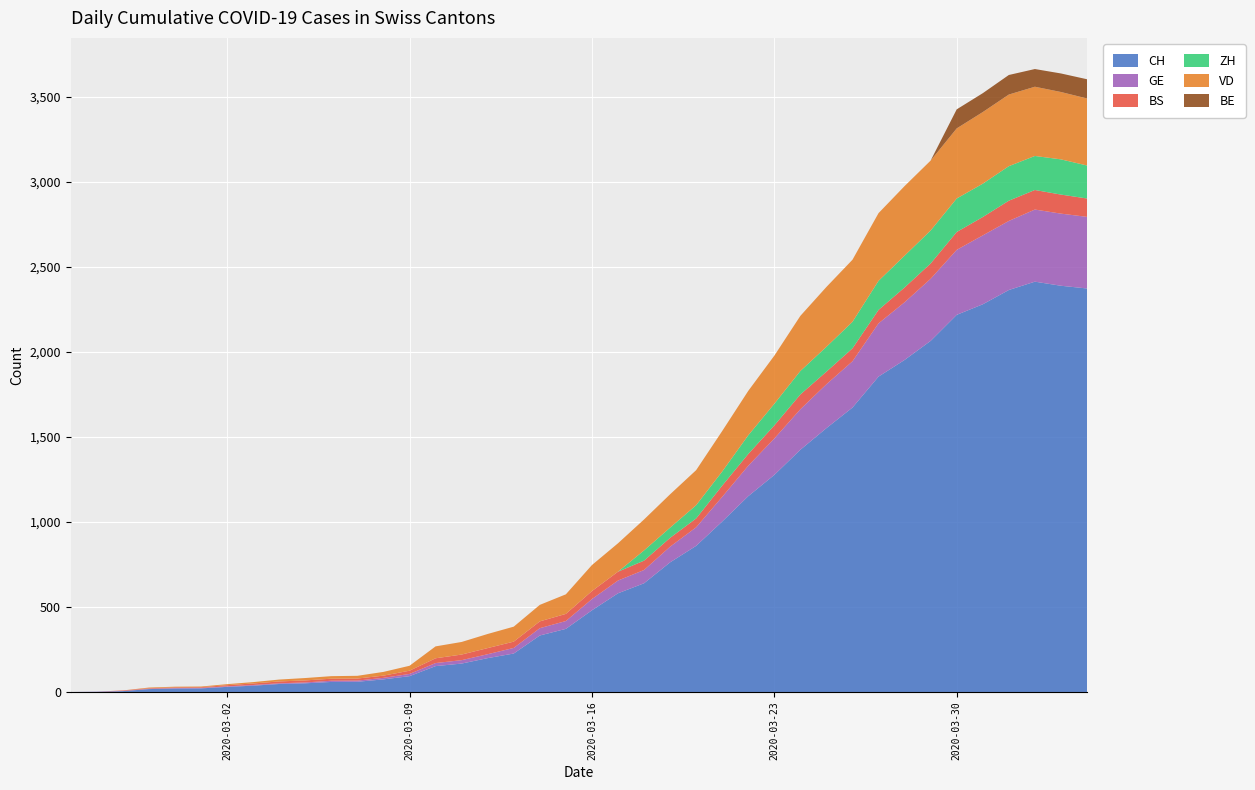

Reading right to left, extract all data points from this chart.

CH: 39=2372	38=2388	37=2412	36=2363	35=2279	34=2217	33=2064	32=1952	31=1854	30=1672	29=1551	28=1424	27=1276	26=1151	25=1002	24=859	23=762	22=639	21=580	20=480	19=371	18=332	17=226	16=199	15=167	14=152	13=93	12=74	11=60	10=59	9=51	8=47	7=37	6=30	5=21	4=20	3=17	2=5	1=1	0=0
GE: 39=421	38=424	37=424	36=406	35=405	34=382	33=365	32=339	31=313	30=272	29=258	28=238	27=214	26=179	25=145	24=109	23=92	22=78	21=75	20=66	19=46	18=43	17=33	16=23	15=20	14=18	13=13	12=9	11=7	10=7	9=5	8=4	7=4	6=3	5=3	4=3	3=2	2=1	1=1	0=0
BS: 39=108	38=112	37=115	36=119	35=108	34=105	33=90	32=87	31=79	30=76	29=74	28=87	27=77	26=69	25=66	24=52	23=52	22=55	21=52	20=47	19=42	18=40	17=37	16=36	15=33	14=28	13=19	12=13	11=12	10=12	9=12	8=11	7=9	6=7	5=4	4=4	3=3	2=3	1=0	0=0
ZH: 39=194	38=207	37=200	36=203	35=196	34=197	33=194	32=187	31=171	30=156	29=146	28=138	27=127	26=110	25=83	24=78	23=60	22=60	21=0	20=0	19=0	18=0	17=0	16=0	15=0	14=0	13=0	12=0	11=0	10=0	9=0	8=0	7=0	6=0	5=0	4=0	3=0	2=0	1=0	0=0
VD: 39=394	38=396	37=407	36=421	35=421	34=412	33=411	32=409	31=398	30=365	29=352	28=324	27=283	26=261	25=238	24=206	23=196	22=182	21=167	20=153	19=115	18=97	17=88	16=83	15=74	14=70	13=29	12=22	11=16	10=15	9=14	8=11	7=8	6=6	5=4	4=4	3=4	2=0	1=0	0=0
BE: 39=113	38=109	37=104	36=115	35=111	34=112	33=0	32=0	31=0	30=0	29=0	28=0	27=0	26=0	25=0	24=0	23=0	22=0	21=0	20=0	19=0	18=0	17=0	16=0	15=0	14=0	13=0	12=0	11=0	10=0	9=0	8=0	7=0	6=0	5=0	4=0	3=0	2=0	1=0	0=0